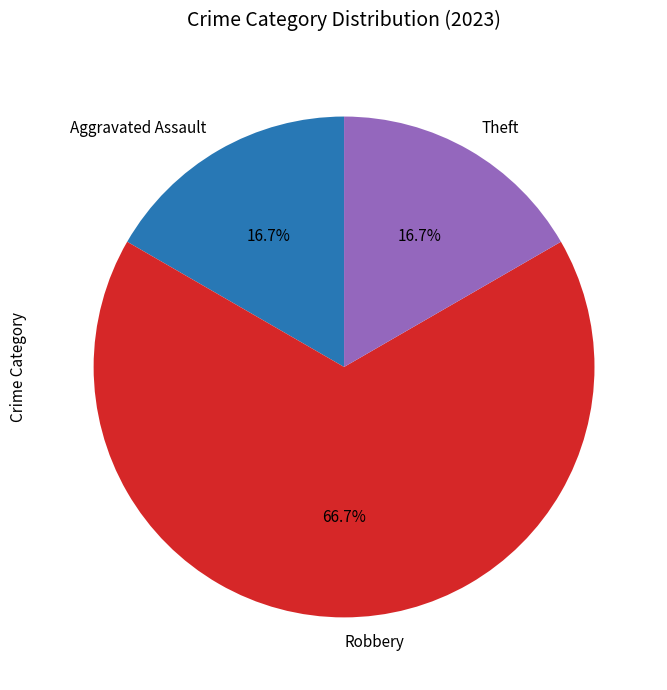

Between Theft and Robbery, which is larger?

Robbery